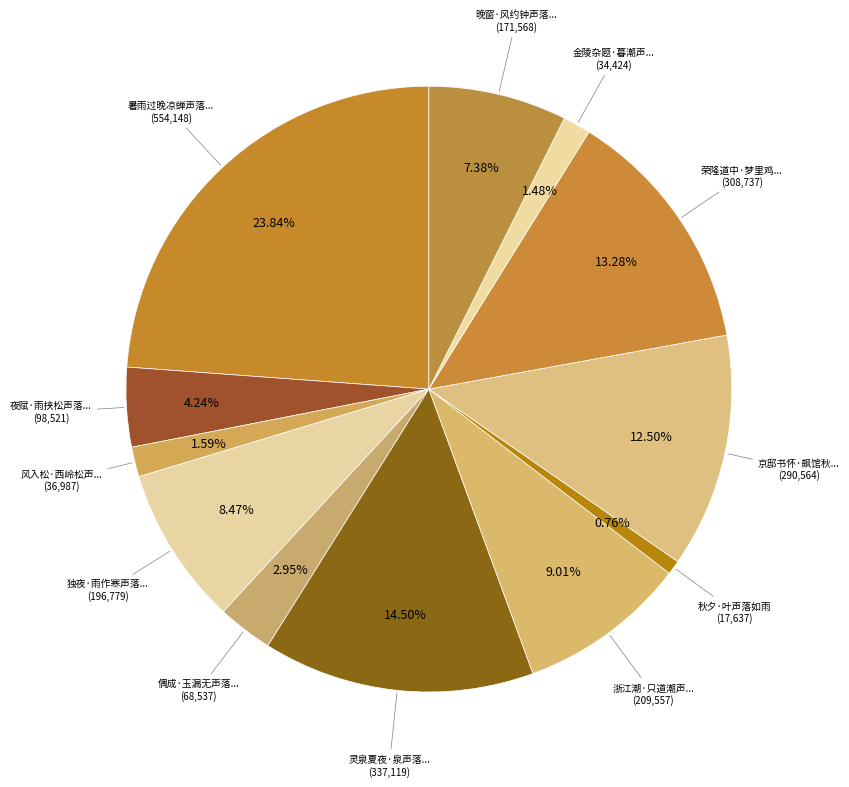

Which slice is the largest?

暑雨过晚凉蝉声落叶宛有秋意